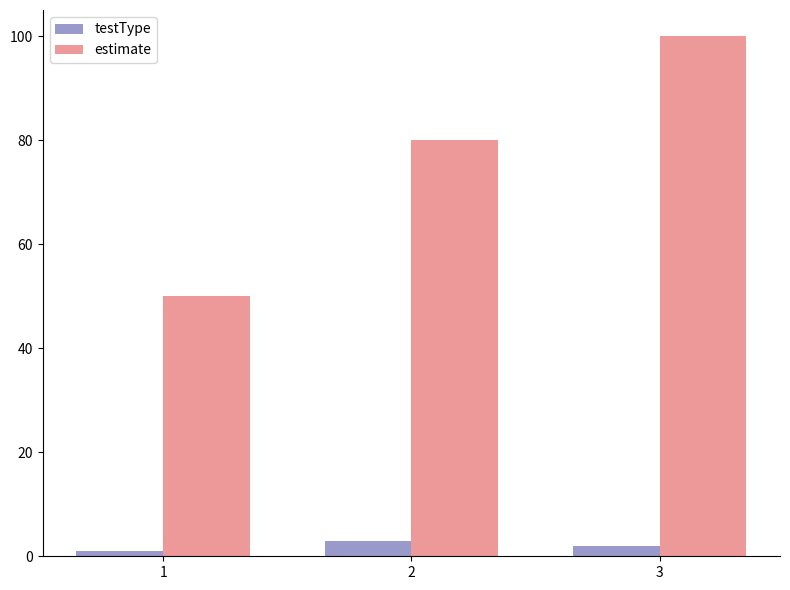

What is the value of the estimate bar at the 1st from the left?

50